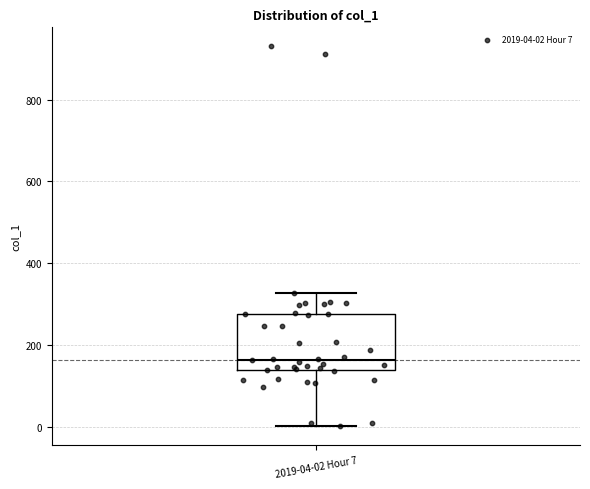

Transcribe this box plot: give where the median line is, the range the box spans, and where the two whiskers end, as read against the y-axis. The values are not printed on the chart, so give them approximately, as read against the axis.

median 160, box 140 to 280, whiskers 0 to 320